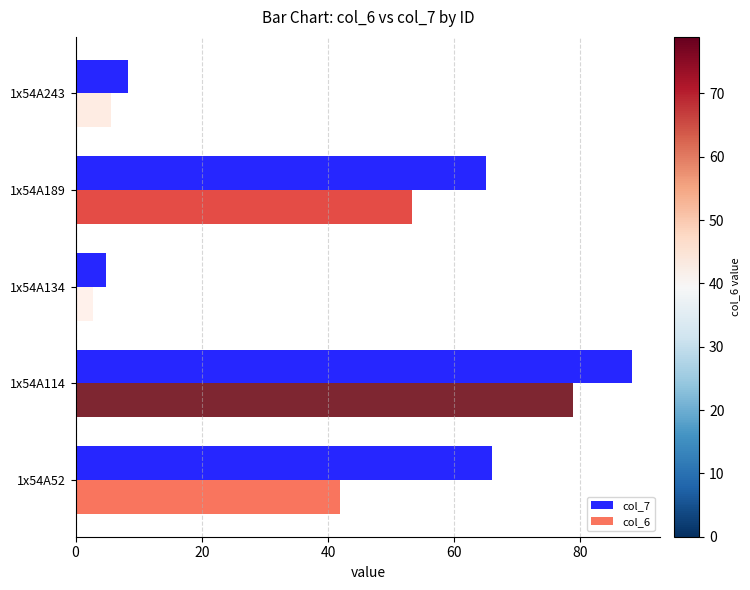

How many values in the col_6 series are below 41?

2